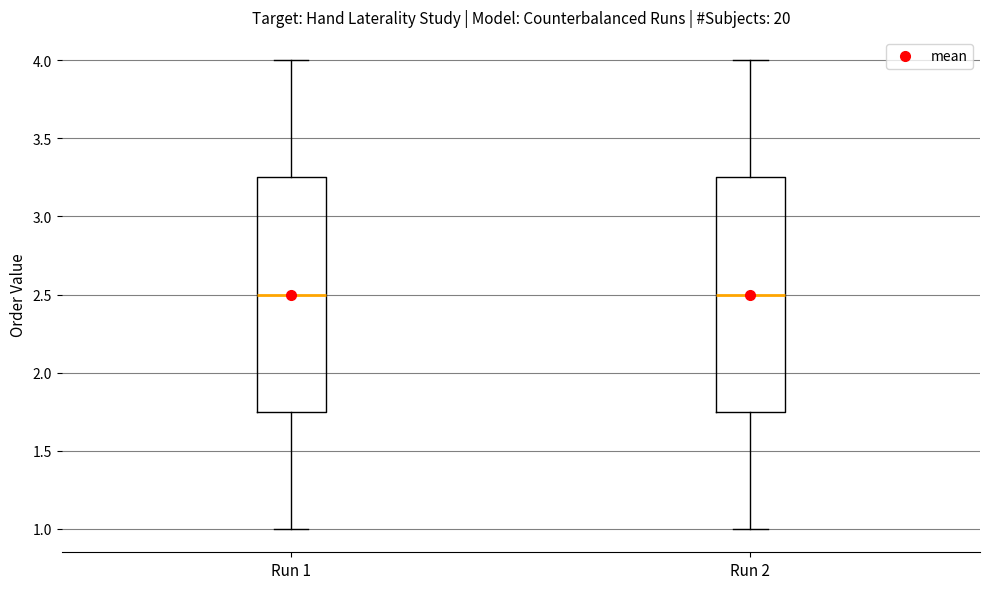

Reading left to right, transcribe this box plot: for each box, give where its median line is, the range the box spans, and where its two whiskers end, as read against the y-axis. The values are not printed on the chart, so give them approximately, as read against the axis.

Run 1: median 2.50, box 1.75 to 3.25, whiskers 1.00 to 4.00
Run 2: median 2.50, box 1.75 to 3.25, whiskers 1.00 to 4.00